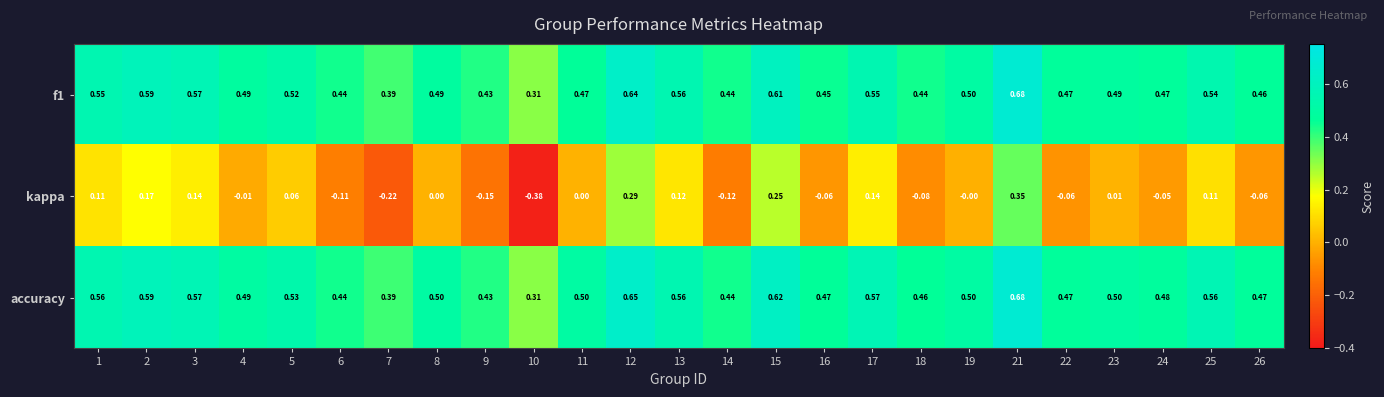

Which series changed the most between 4 and 18?

kappa